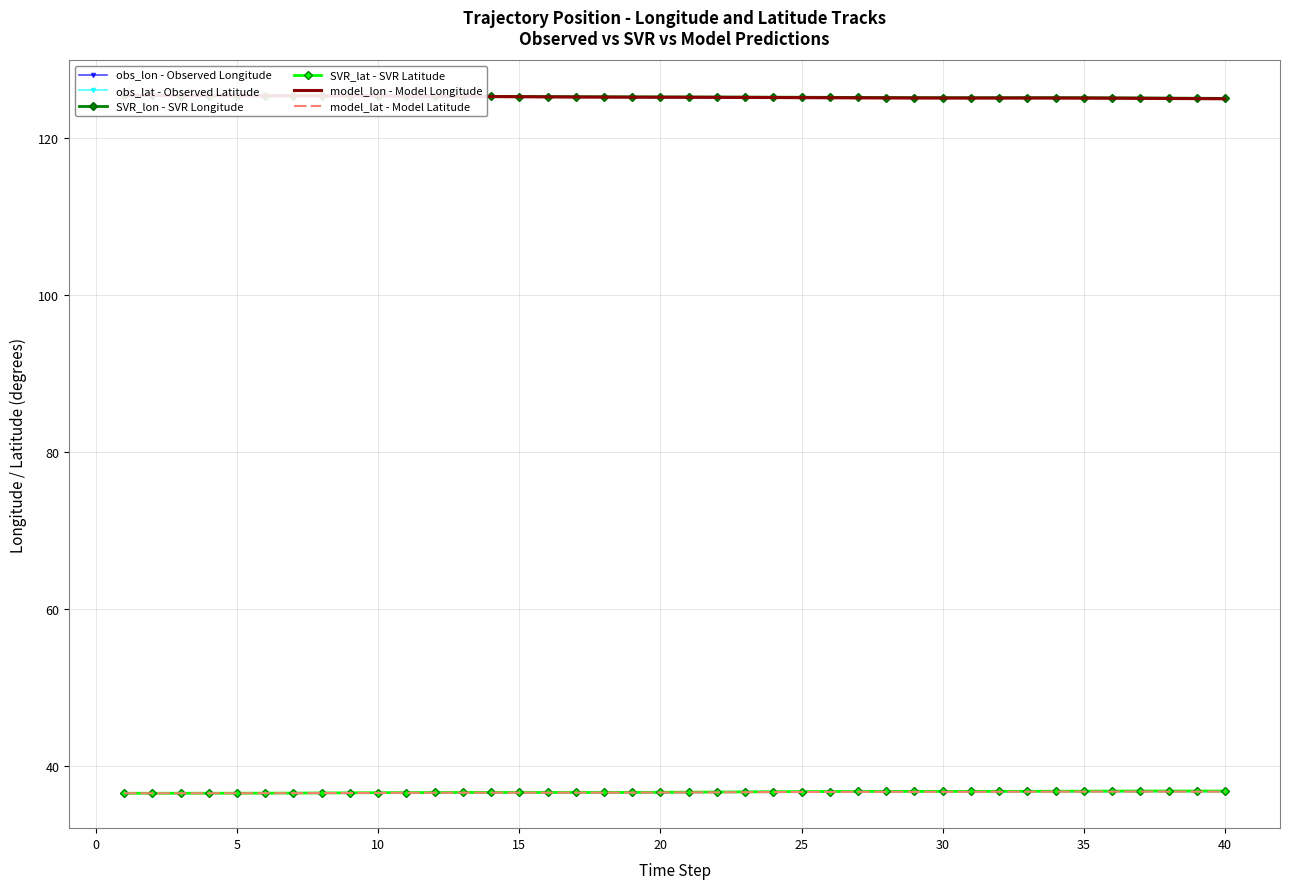

The value of model_lat - Model Latitude at 40 is 22.2. True or false?

False